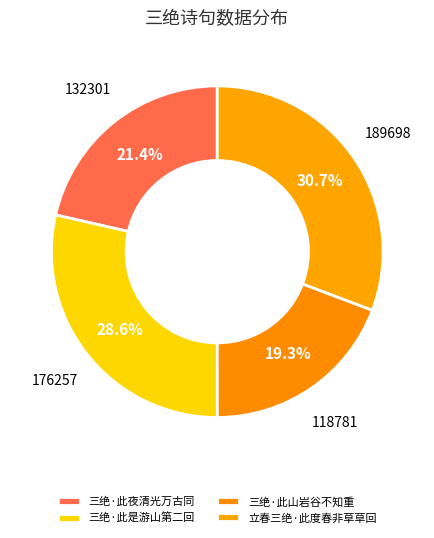

Does any single category account for the majority?

No